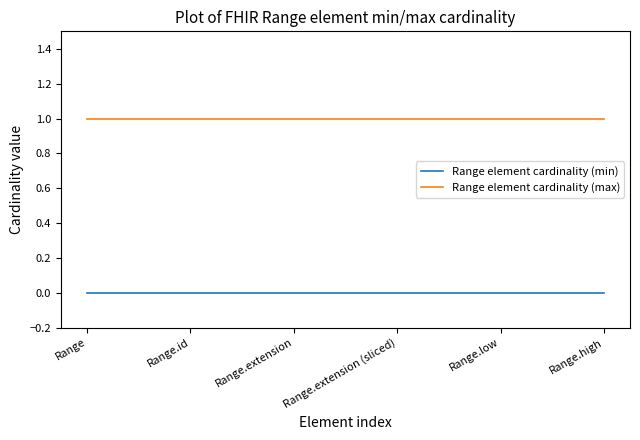

Which series has the largest total across all categories?

Range element cardinality (max)